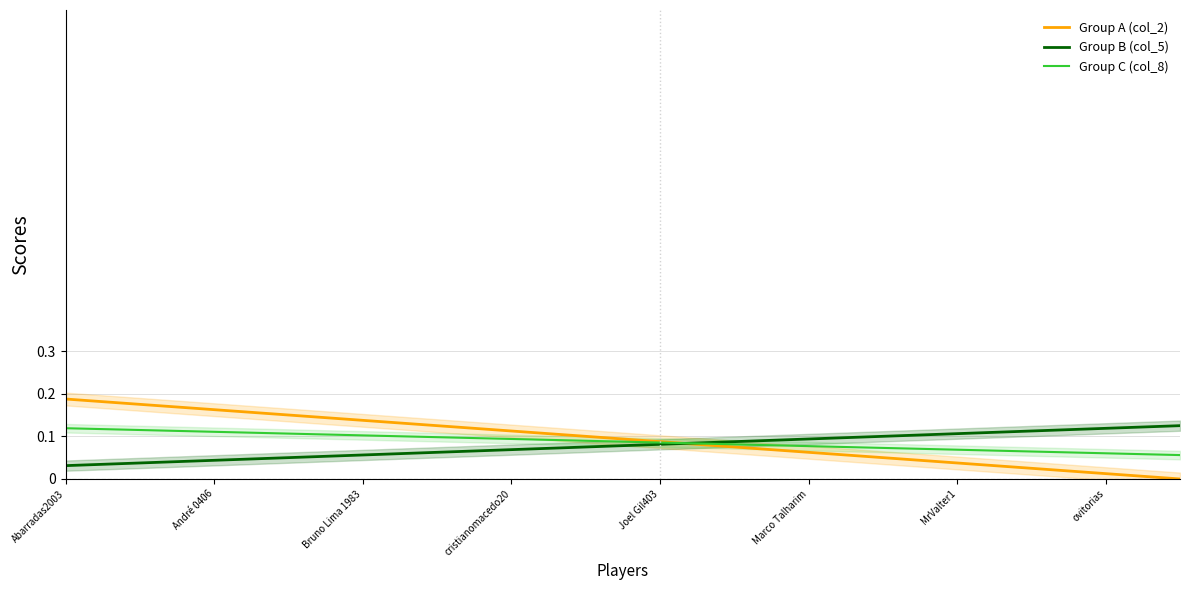

What is the greatest value displayed?

0.2